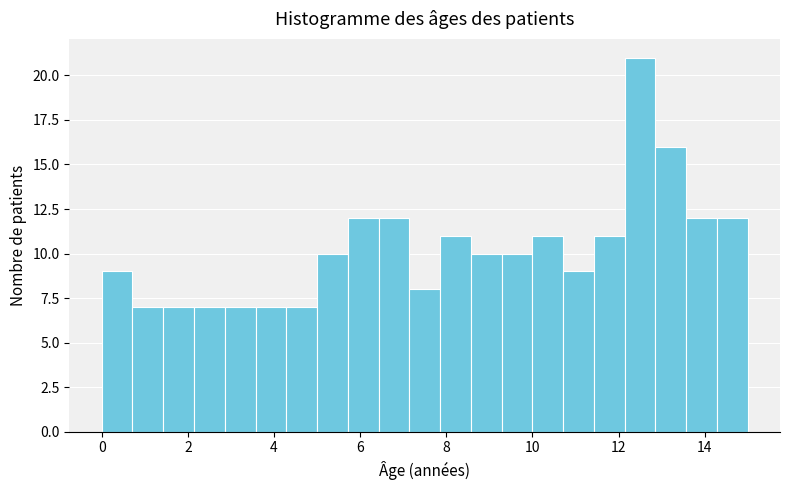

Read against the x-axis, roughly where is the centre of the tallest bar?

12.6